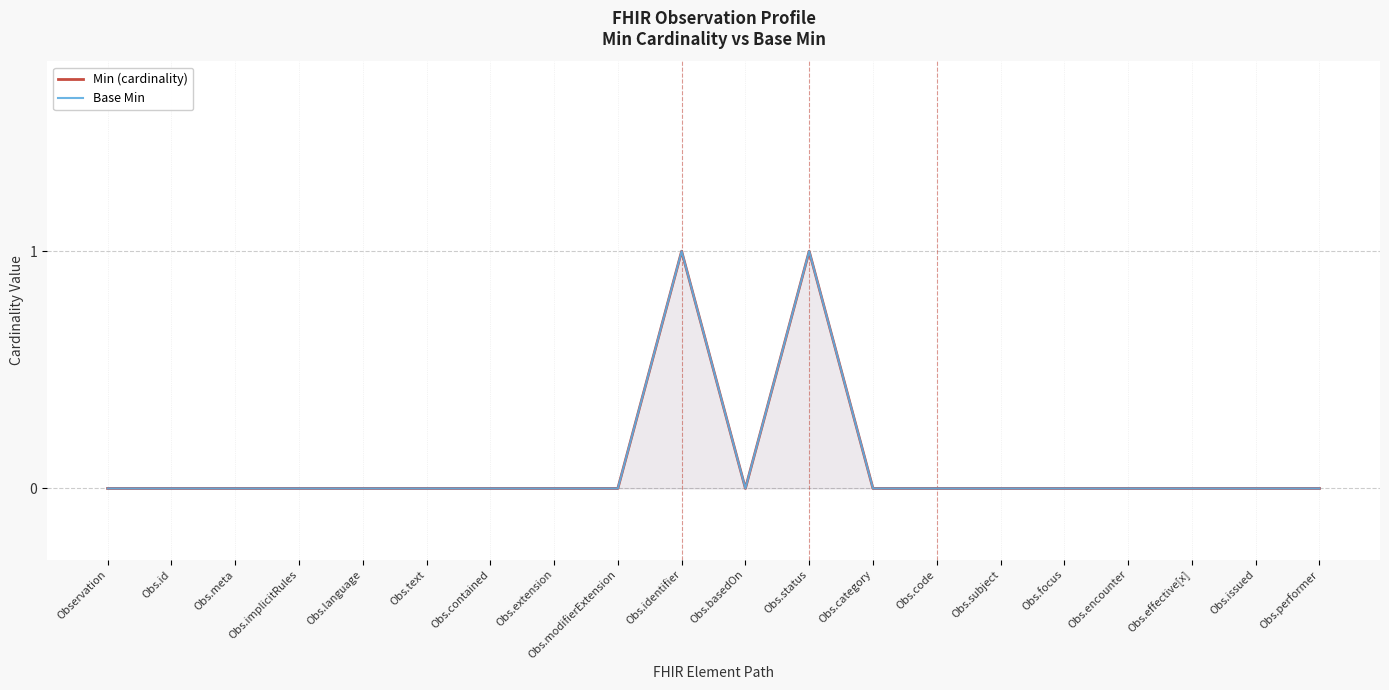

How many positive values does the Base Min series have?

2